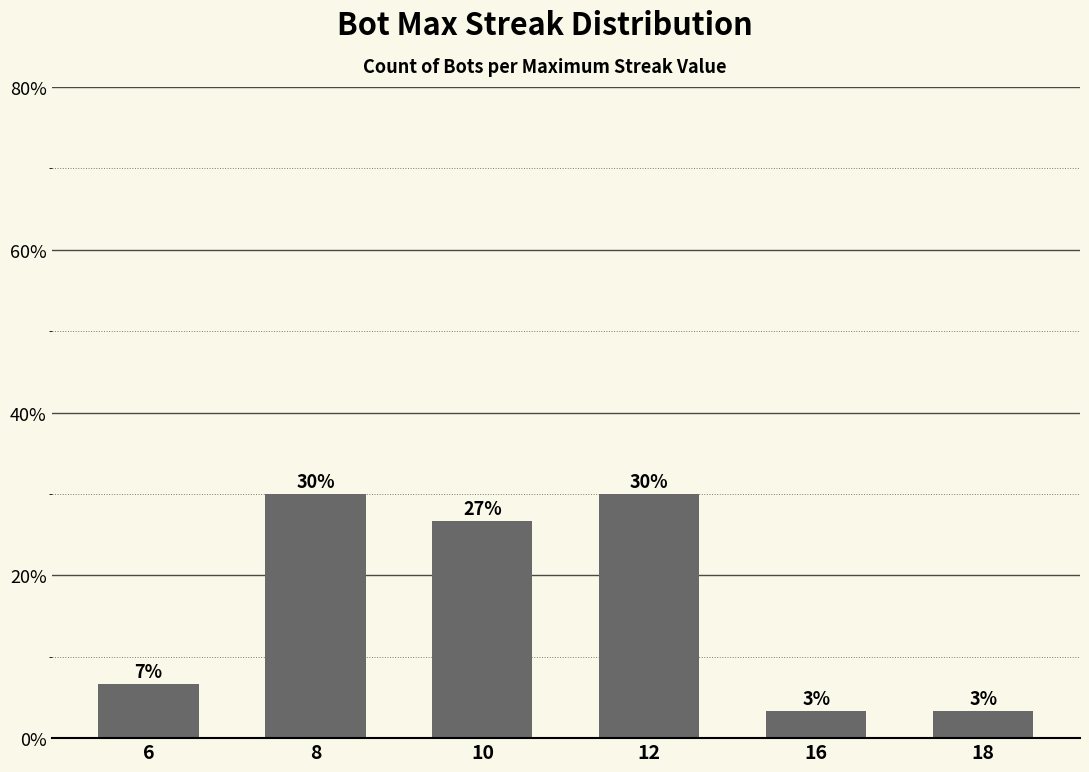

Between 16 and 6, which is larger?

6